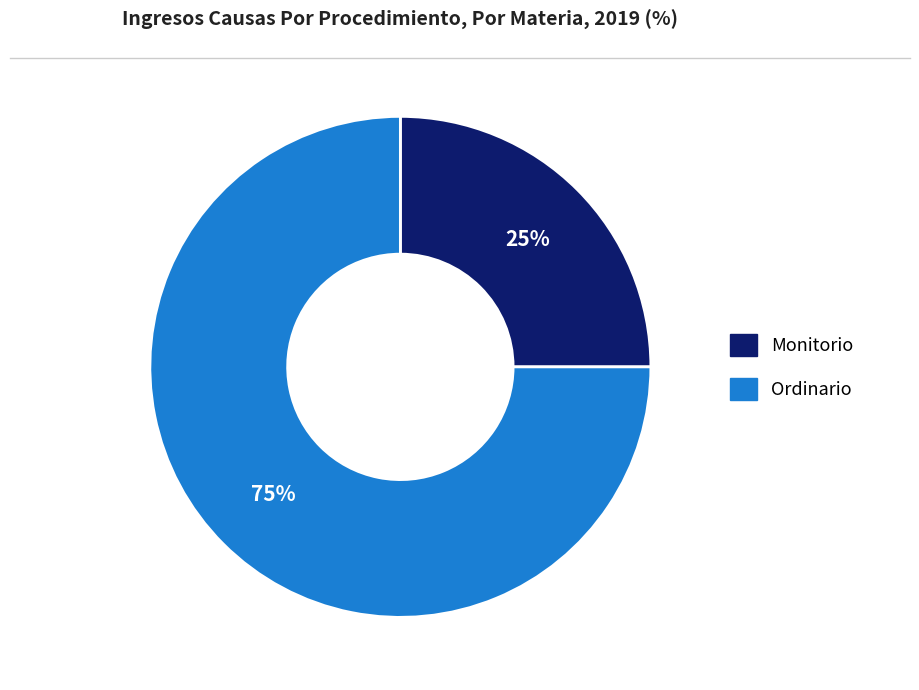

Which slice is the largest?

Ordinario